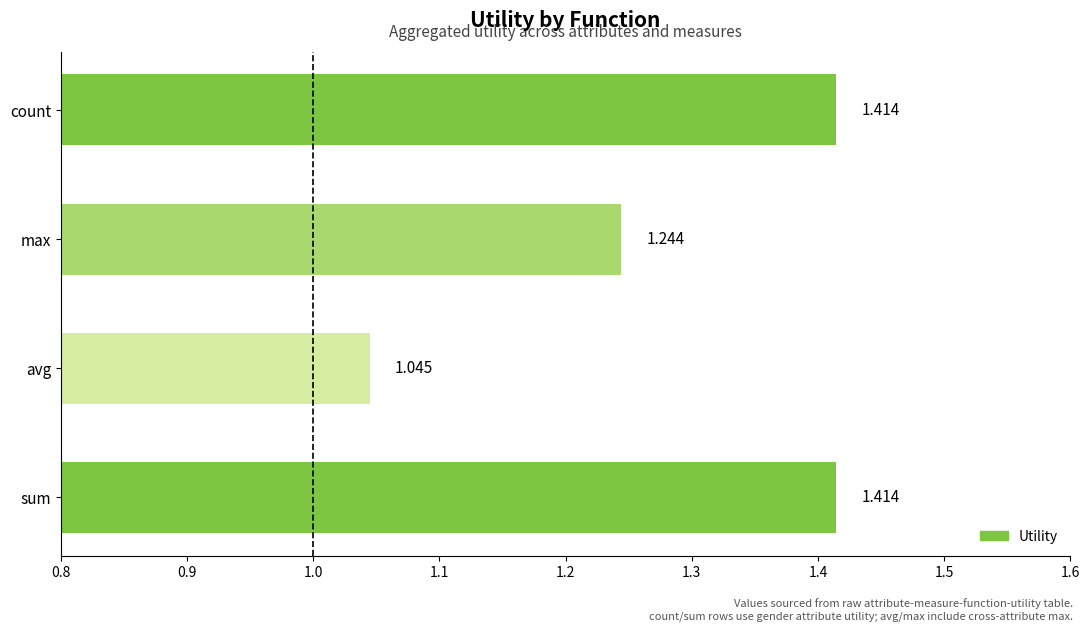

At which label is the value closest to 1?

avg